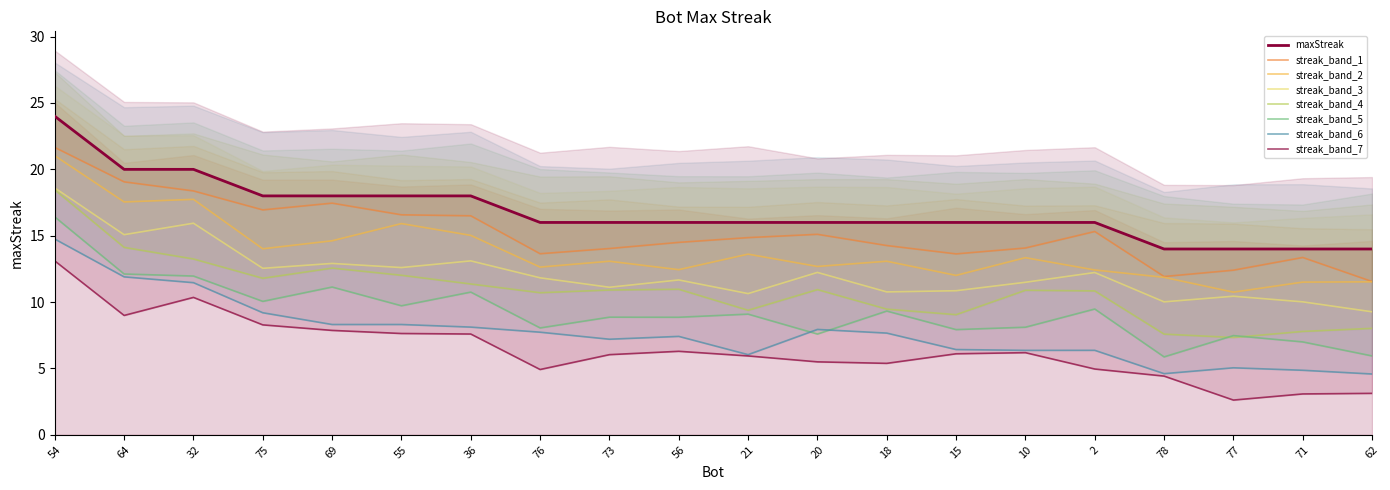

List the labels in order of value, smallest first.

78, 77, 71, 62, 76, 73, 56, 21, 20, 18, 15, 10, 2, 75, 69, 55, 36, 64, 32, 54